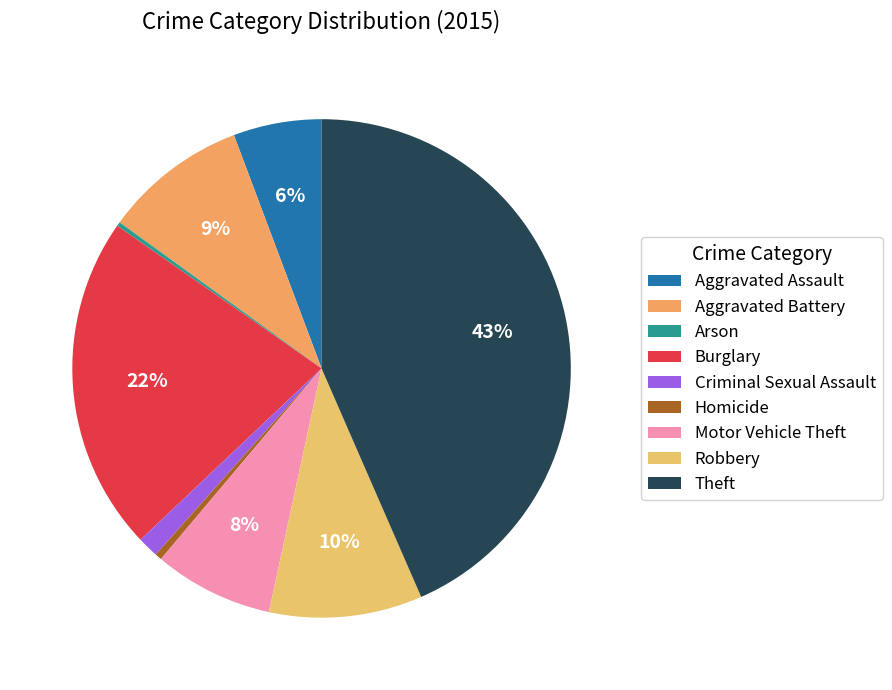

What percentage do Theft and Aggravated Assault together represent?

49.2%